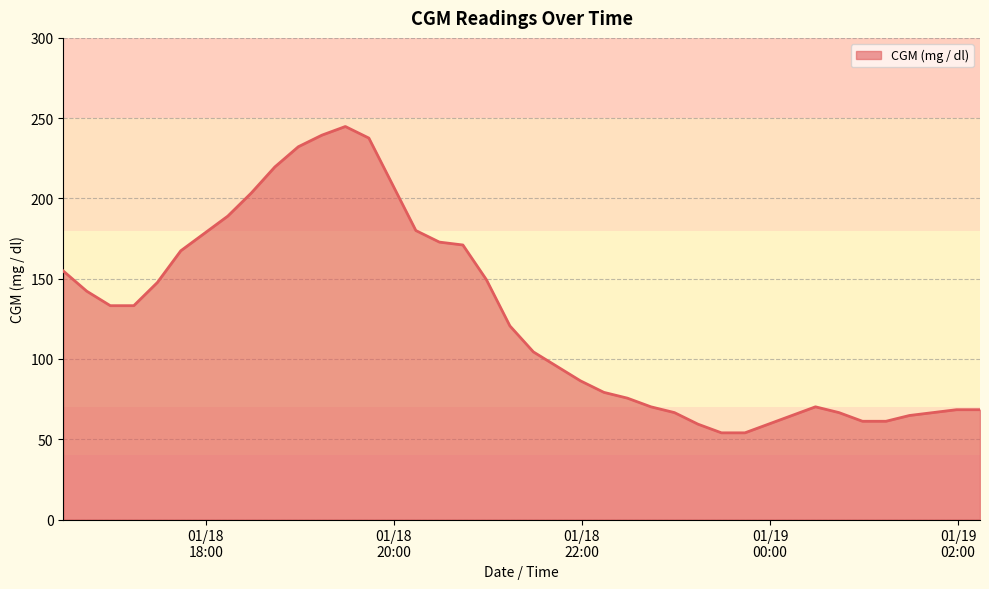

What is the difference between the maximum and minimum values?

190.8